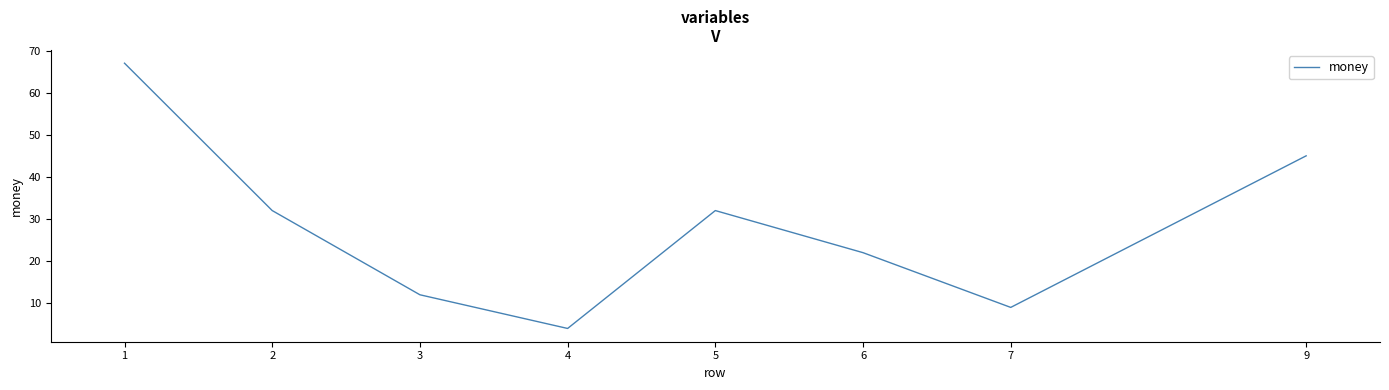

Approximately how many times larger is the value at 4 compared to 6?

0.2